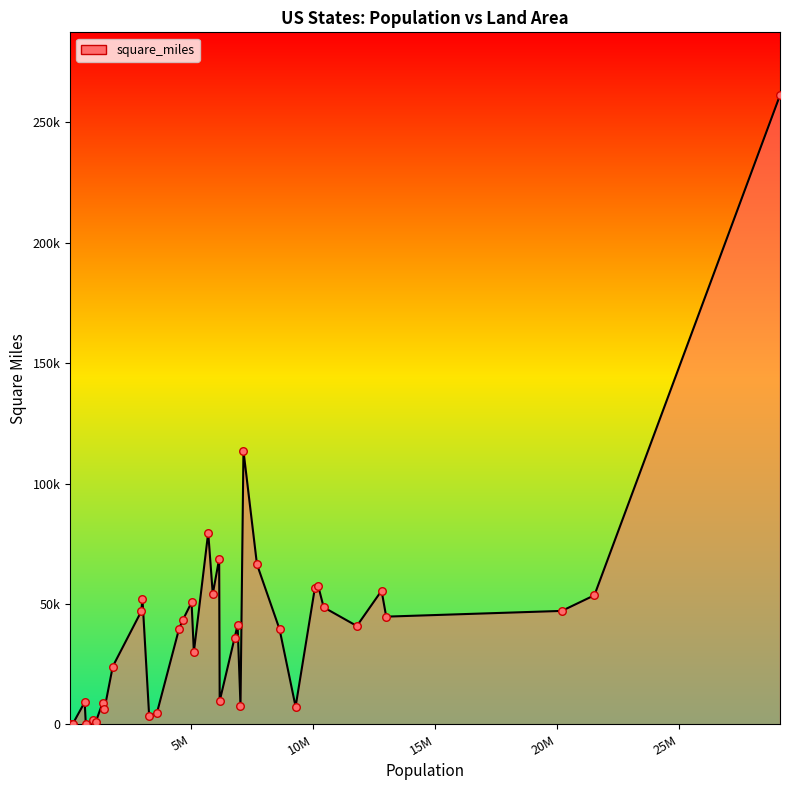

Does the chart have visible grid lines?

No